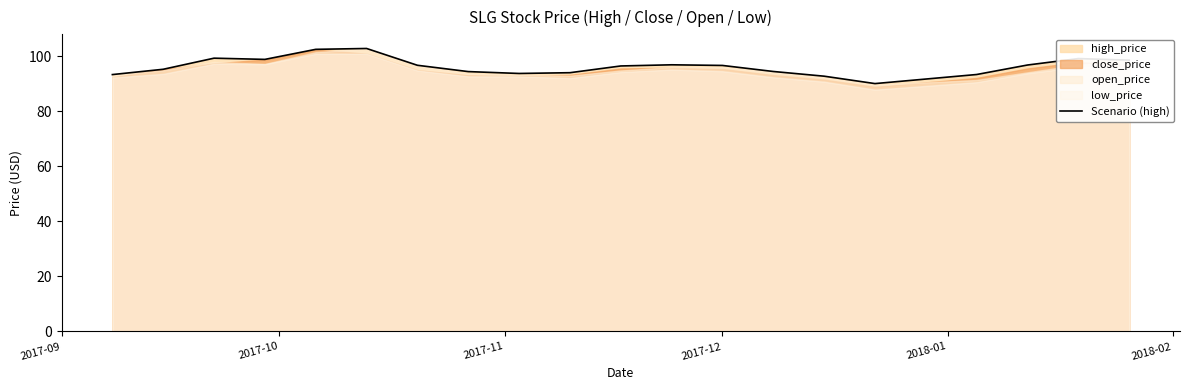

What is the minimum value for Scenario (high)?

90.1